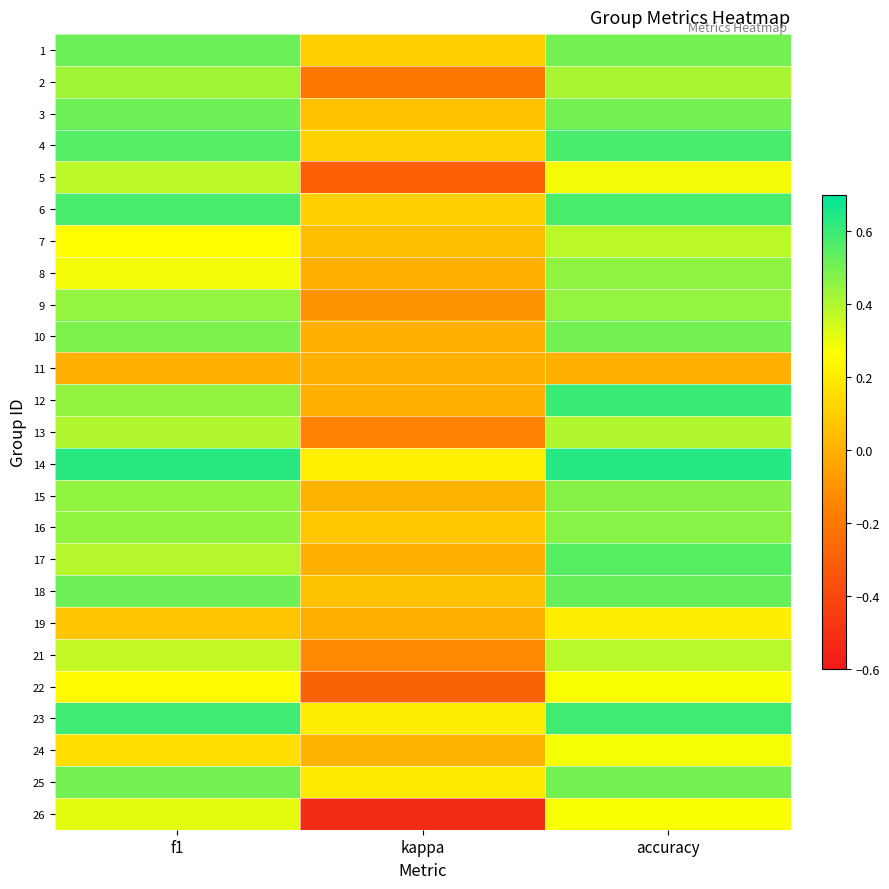

List the series in order of their peak value, highest first.

14, 12, 23, 6, 4, 17, 18, 1, 3, 10, 25, 15, 16, 8, 9, 2, 13, 21, 5, 7, 26, 24, 22, 19, 11